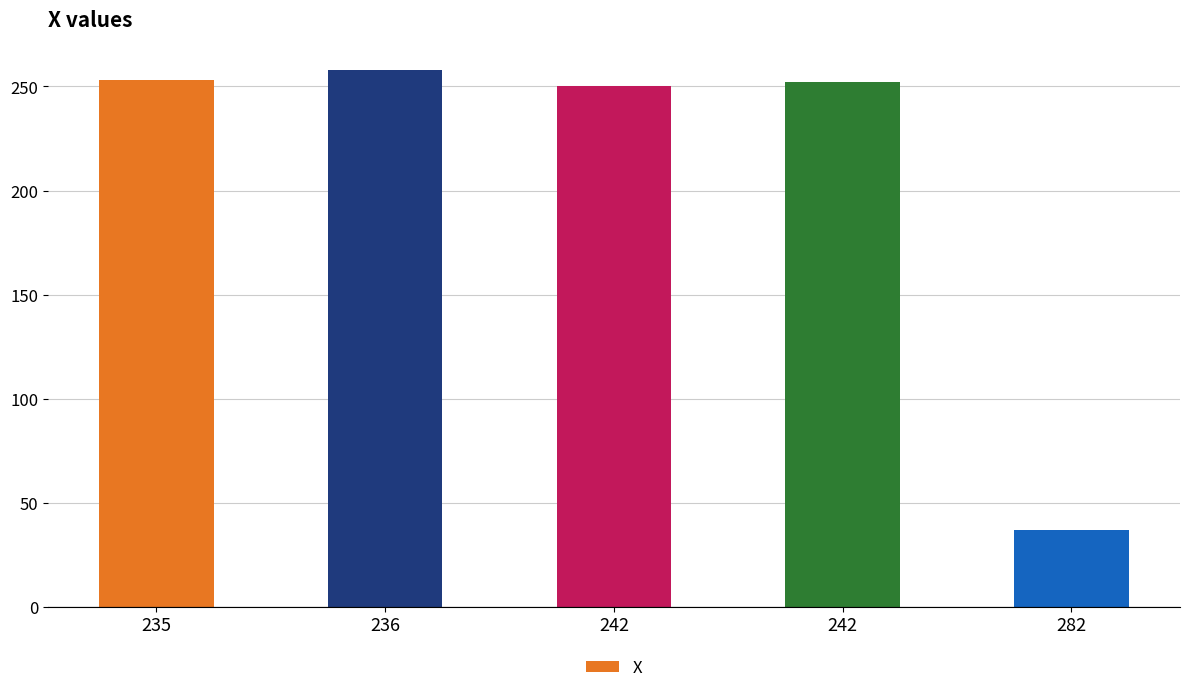

What is the difference between the maximum and minimum values?

221